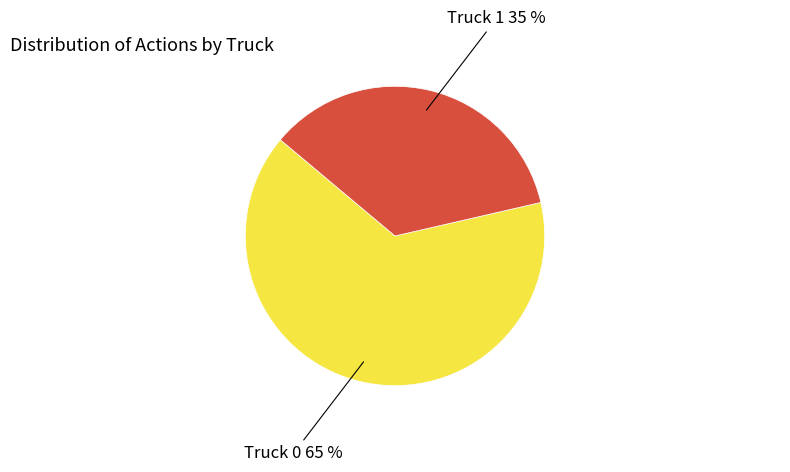

Is there a majority slice in this chart?

Yes